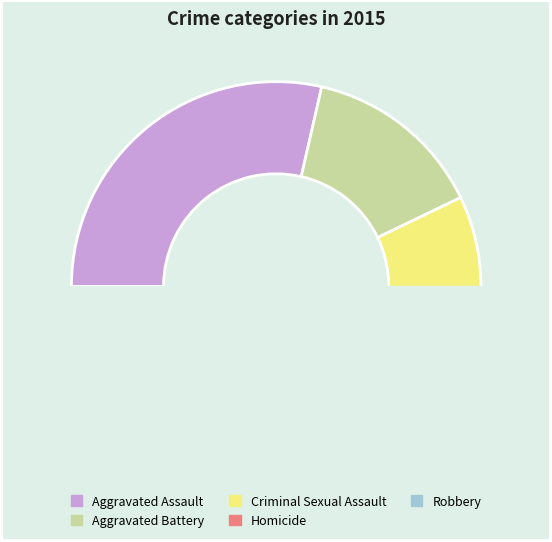

What is the change in value from Aggravated Assault to Homicide?

-3